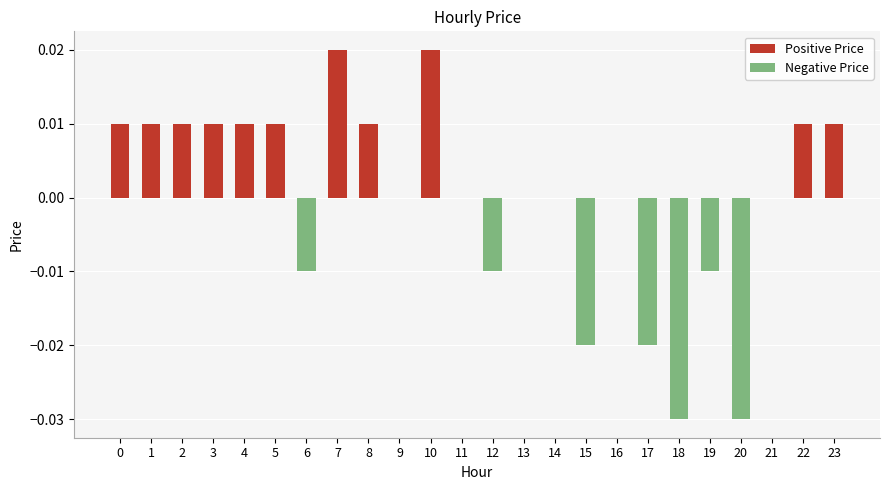

The chart shows a value of 0.0 at 1. True or false?

True